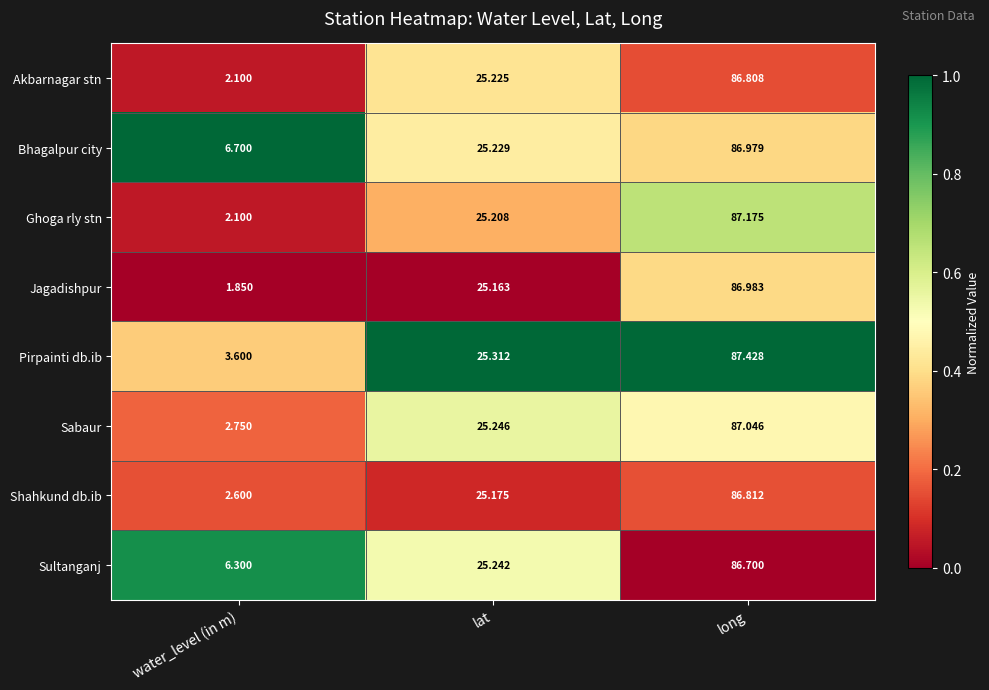

What is the difference between the highest and lowest values at lat?

0.1